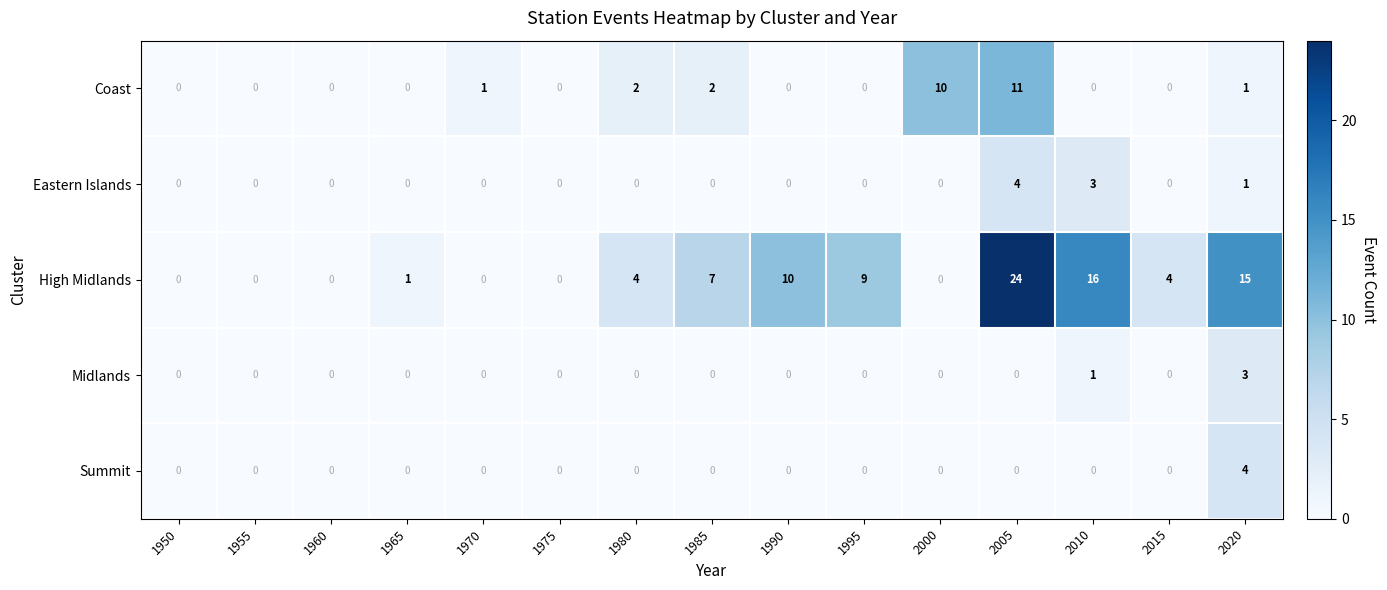

Where is Midlands nearest to the value 1?

2010